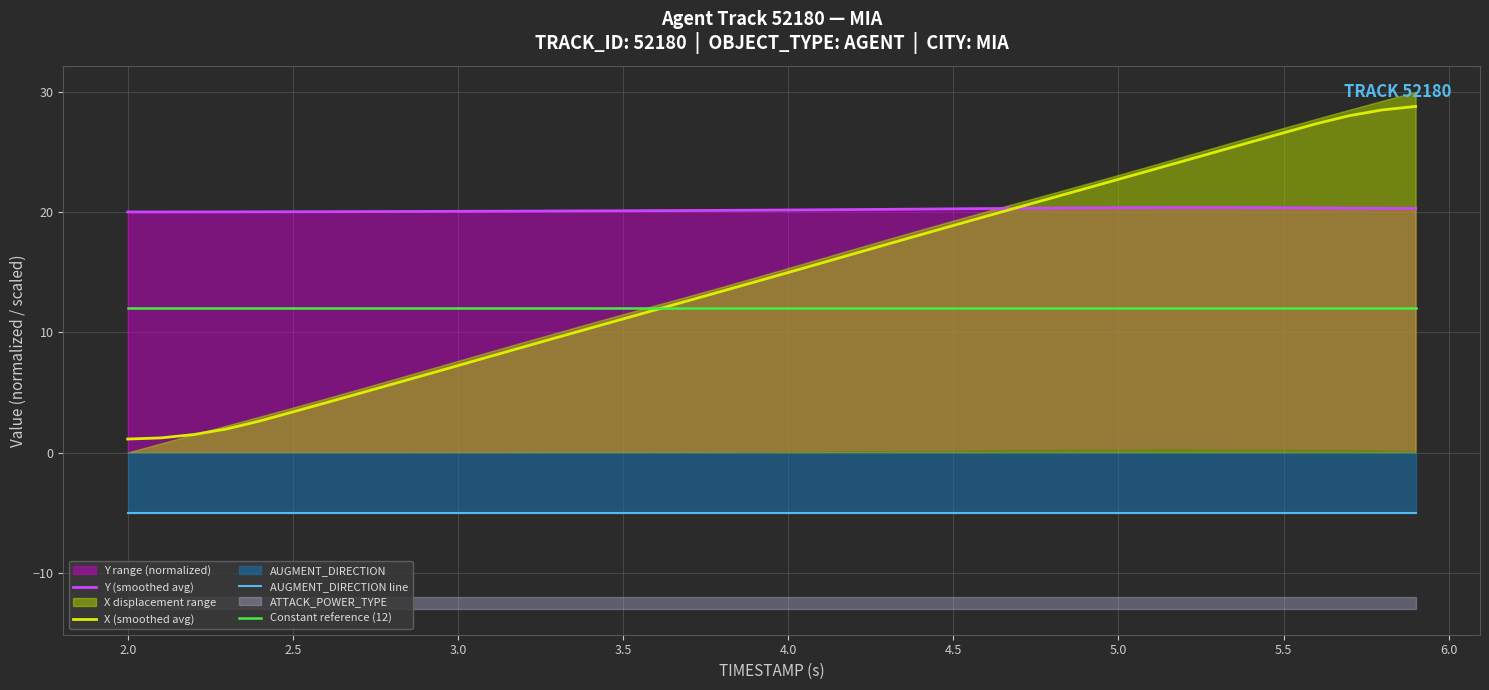

True or false: AUGMENT_DIRECTION line and X (smoothed avg) cross at least once.

False